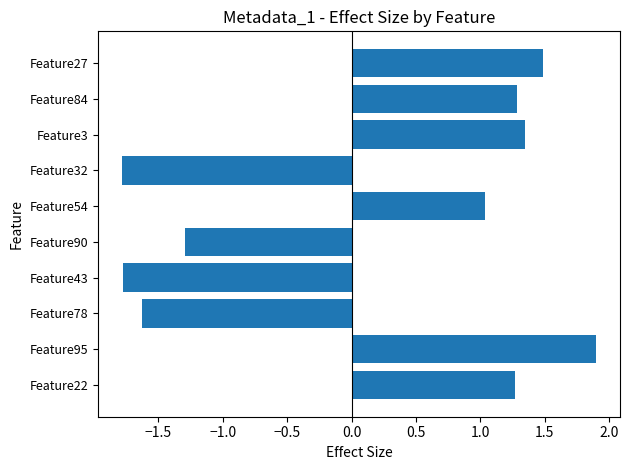

The value at Feature95 is 2.8. True or false?

False